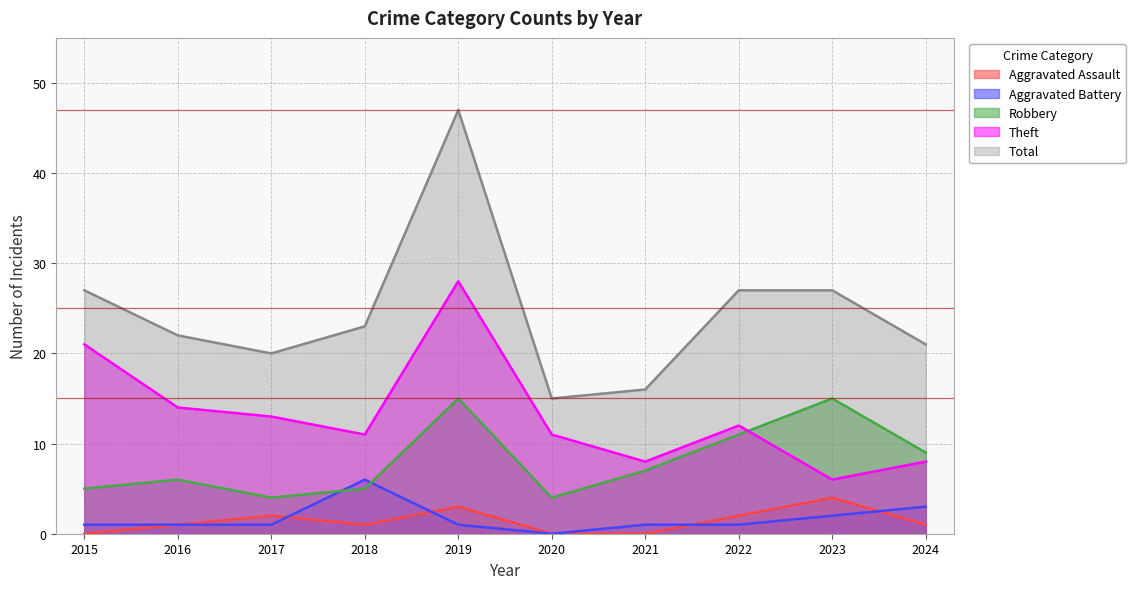

Where is the first local minimum for Total?

2017